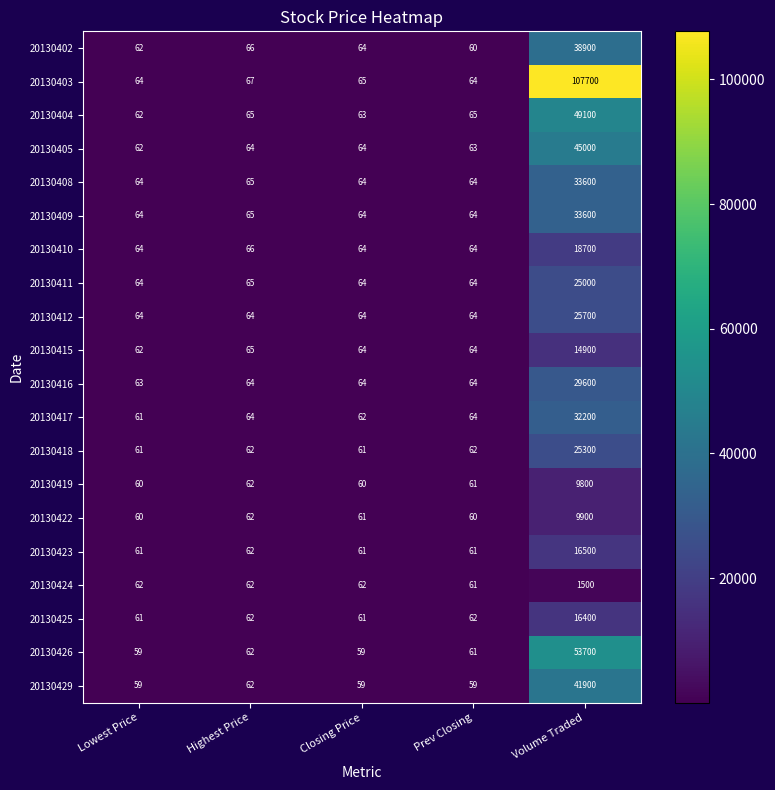

The 20130404 series shows 49100 at Volume Traded. True or false?

True